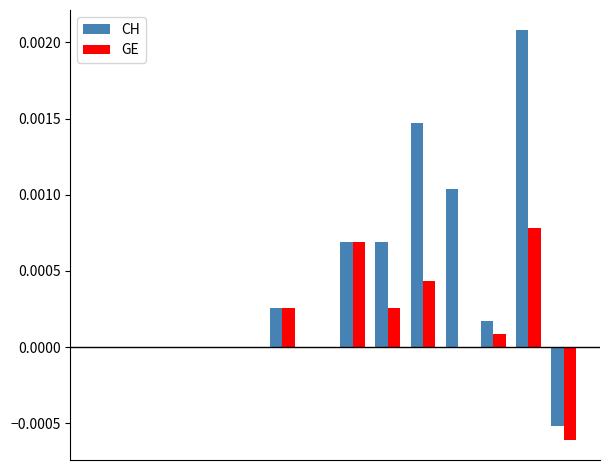

Which series has the largest total across all categories?

CH